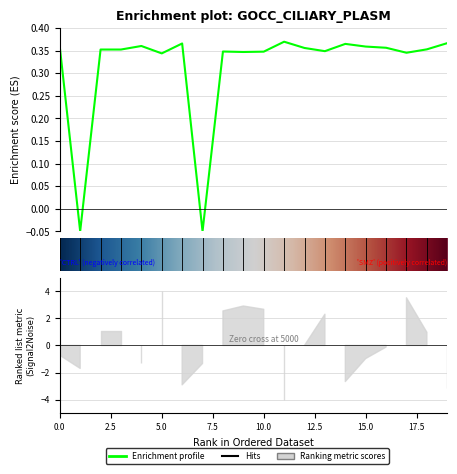

At which category does the chart reach its peak across all series?

11